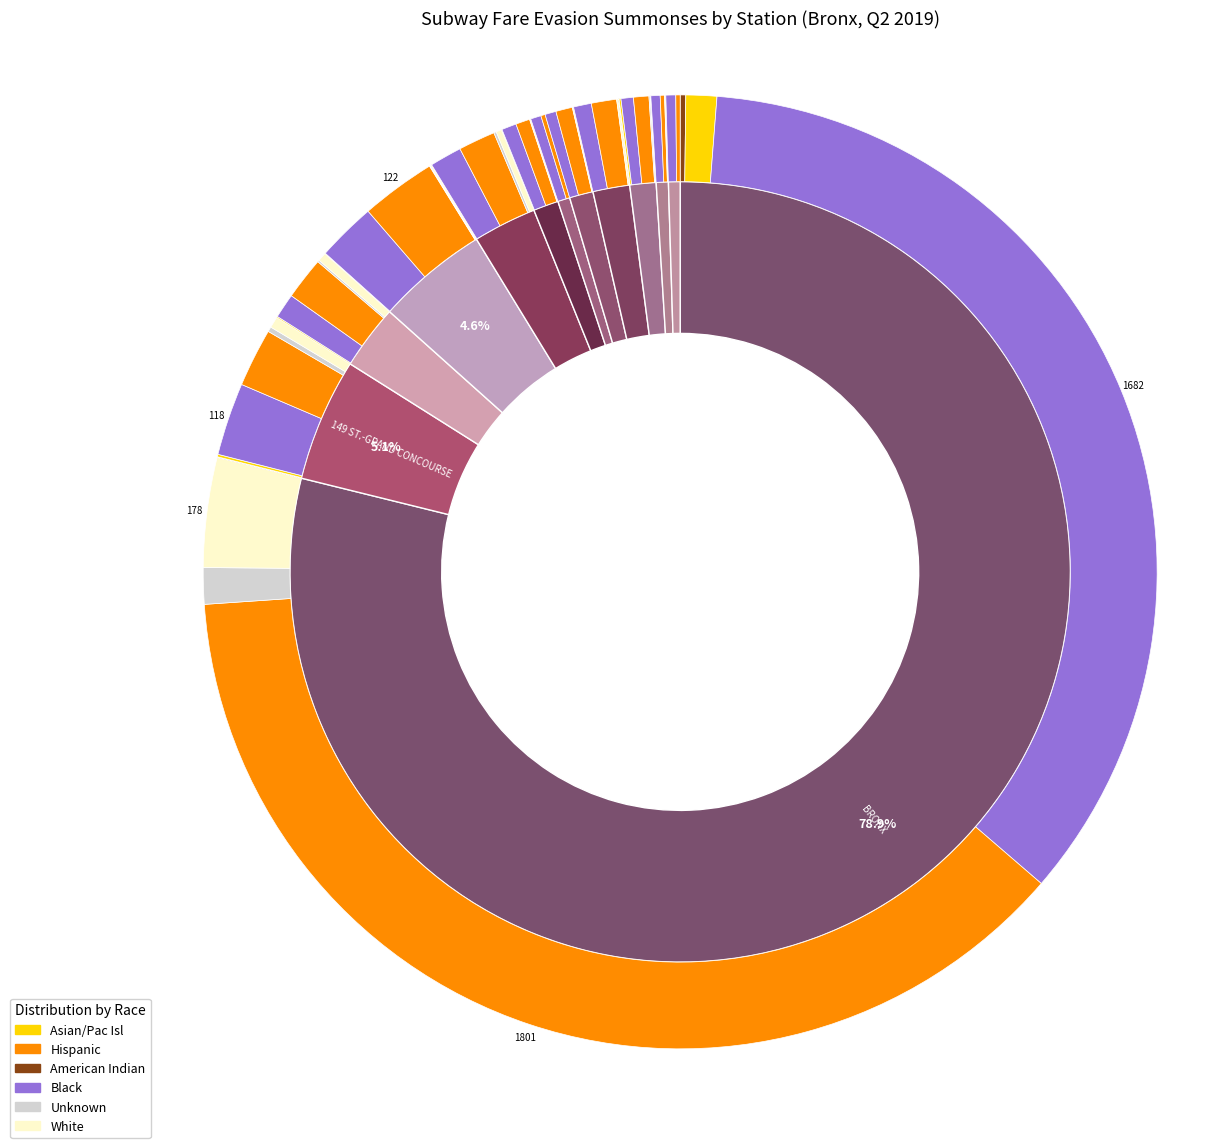

Is there a majority slice in this chart?

Yes